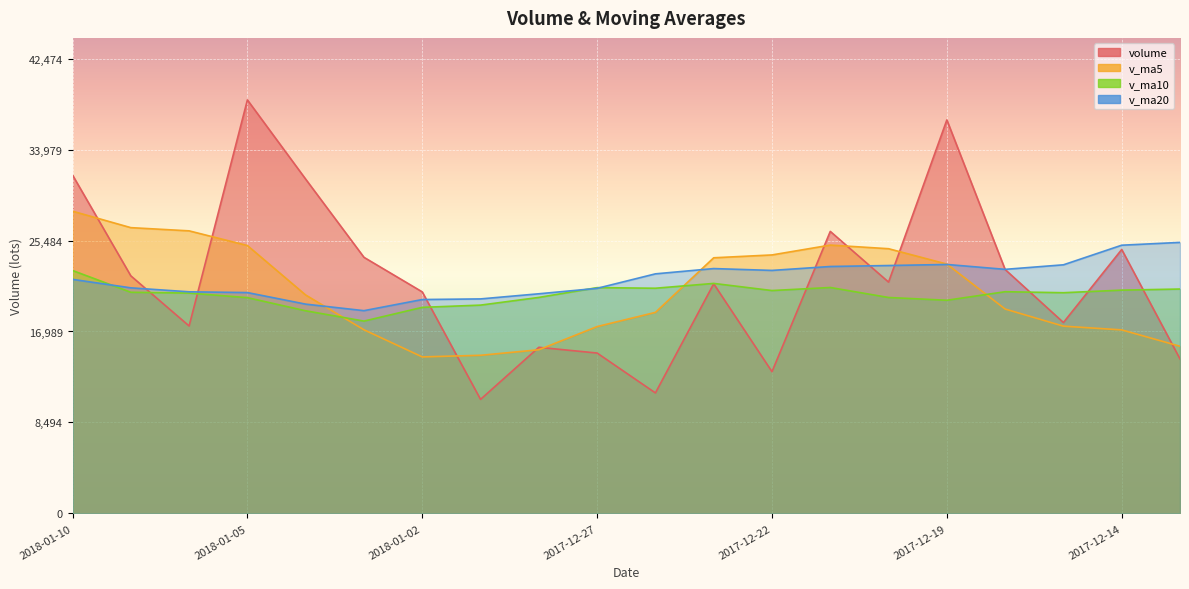

What is the total value across all series at 2017-12-21?

95549.1